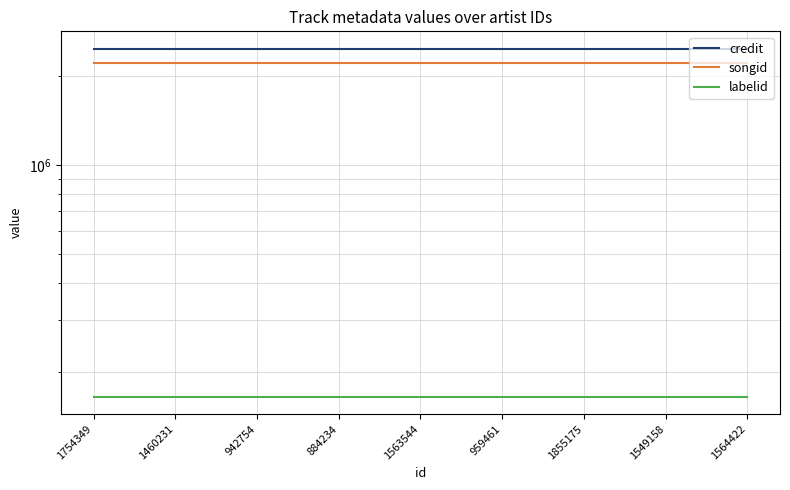

What is the value of the credit point at the 7th from the left?

2476925